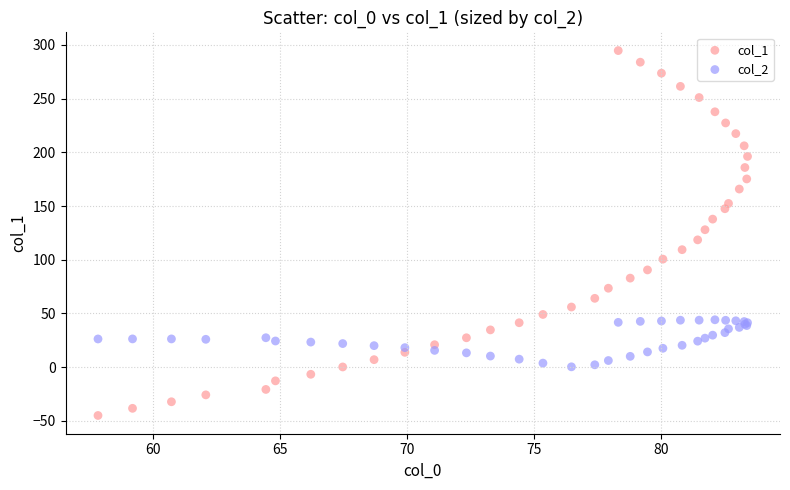

Which series reaches the maximum Y coordinate?

col_1